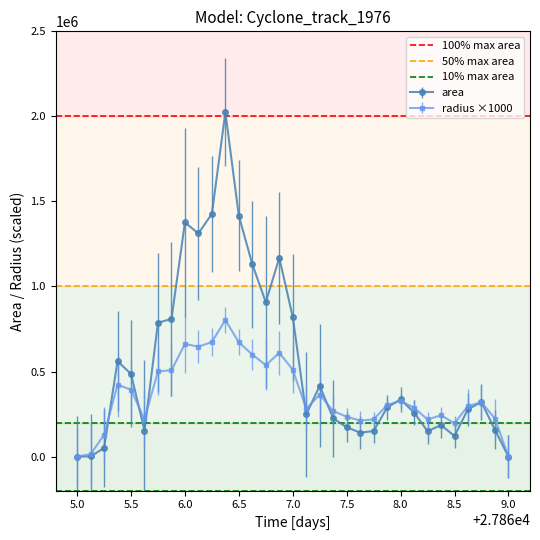

True or false: radius ×1000 has more than 2 interior local peaks.

True